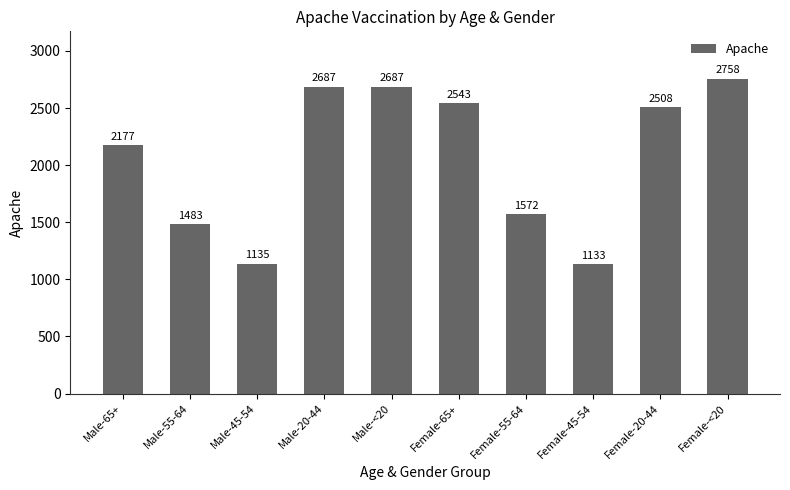

The value at Male-20-44 is 2687. True or false?

True